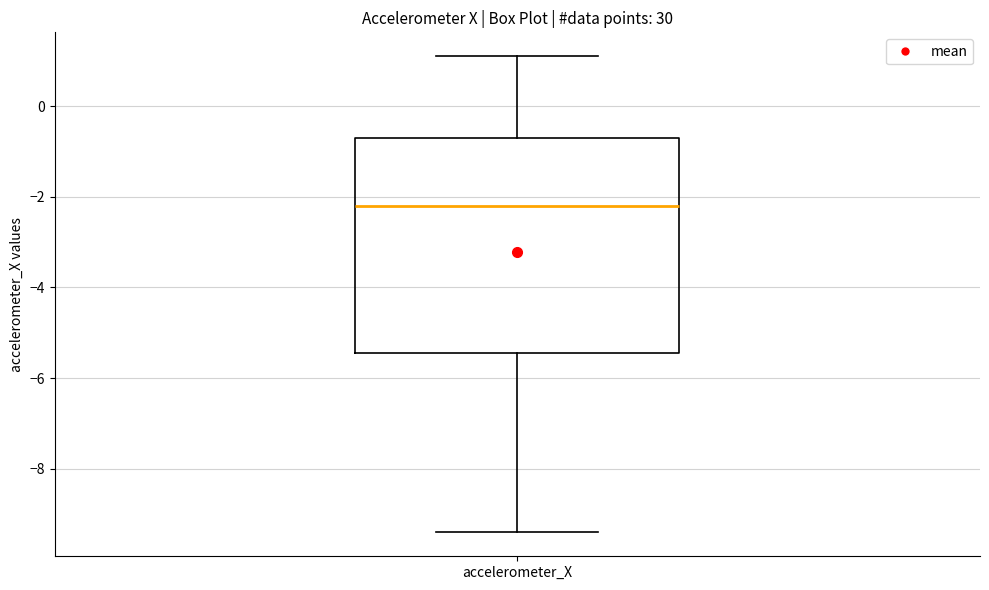

Where does the median line of the box for accelerometer_X sit on the y-axis? The values are not printed on the chart, so give them approximately, as read against the axis.

-2.2